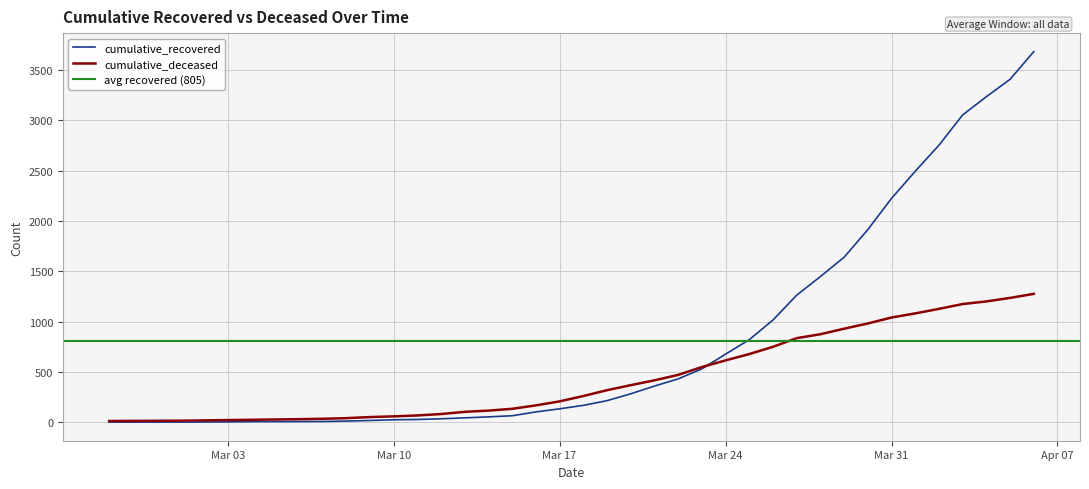

Reading left to right, what are all the values shown in this chart?

cumulative_recovered: 2	3	3	3	4	5	7	8	8	9	13	19	26	29	36	45	55	66	104	135	169	216	284	361	432	532	678	822	1017	1264	1449	1641	1915	2226	2495	2754	3055	3236	3409	3684
cumulative_deceased: 14	15	16	17	20	23	26	29	32	36	42	53	60	69	83	105	117	135	169	209	262	320	370	418	472	550	616	679	751	837	876	931	983	1042	1083	1128	1176	1202	1237	1277